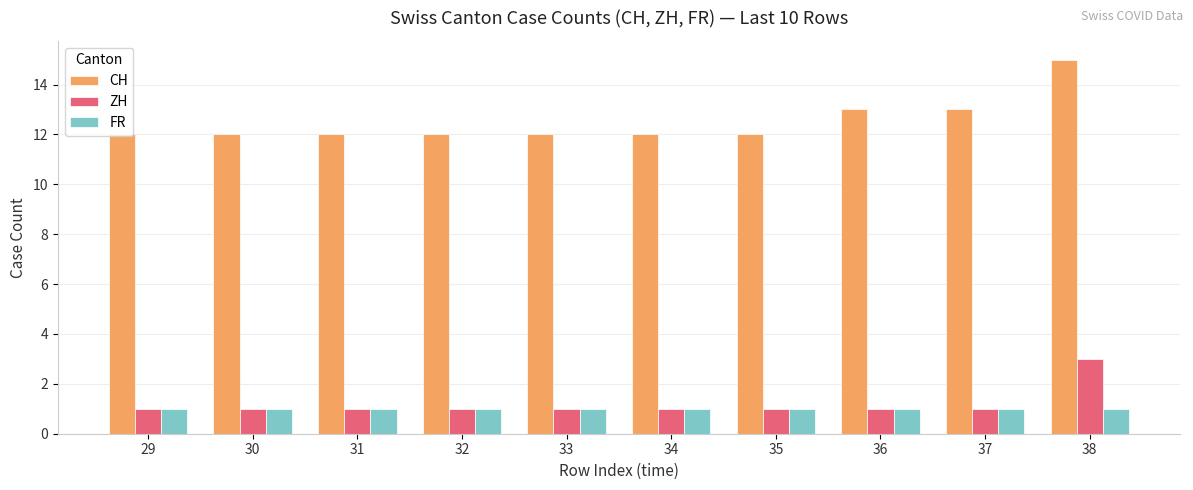

What is the maximum value for CH?

15